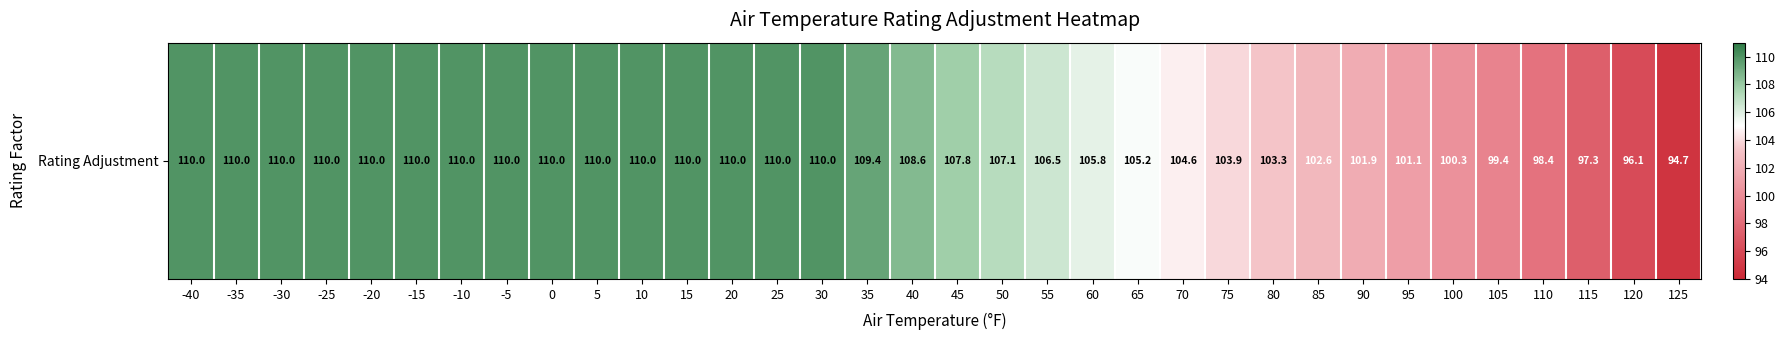

Count the number of categories in the chart.

34